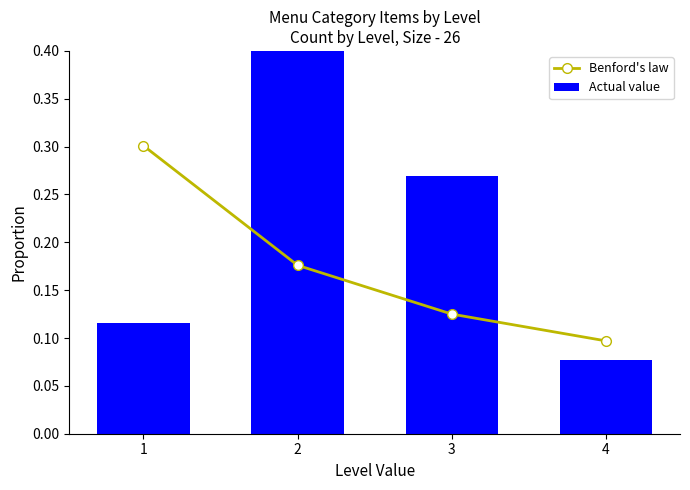

Are the bars grouped side by side (vs. stacked)?

Yes